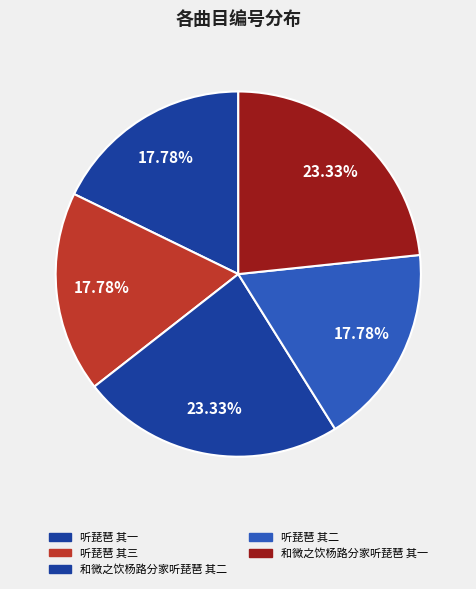

Is 和微之饮杨路分家听琵琶 其二 the majority of the pie?

No